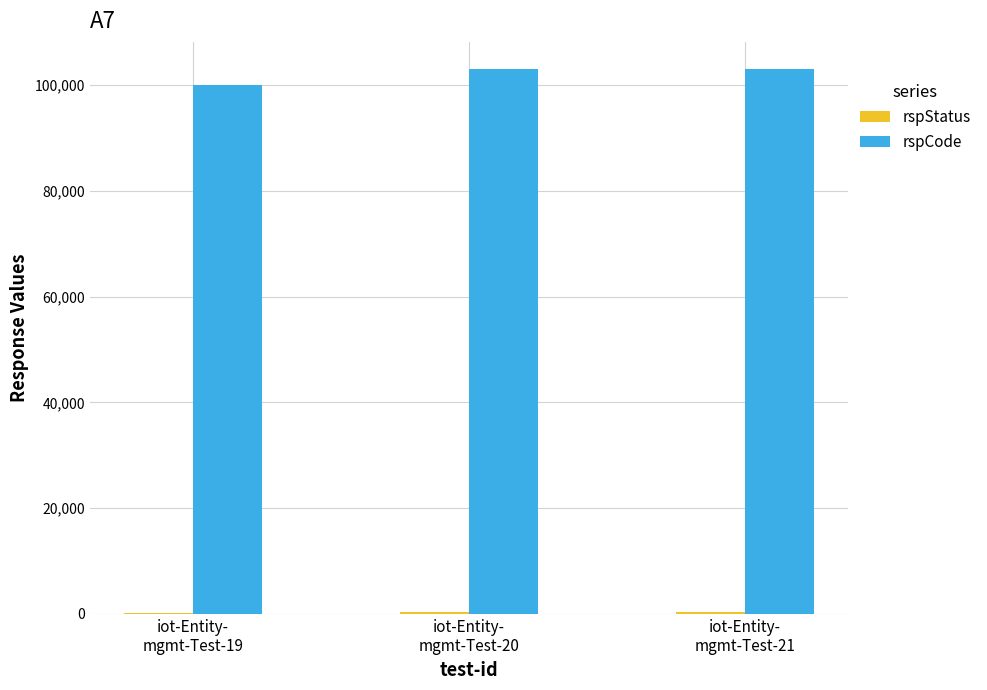

Which series has the largest total across all categories?

rspCode